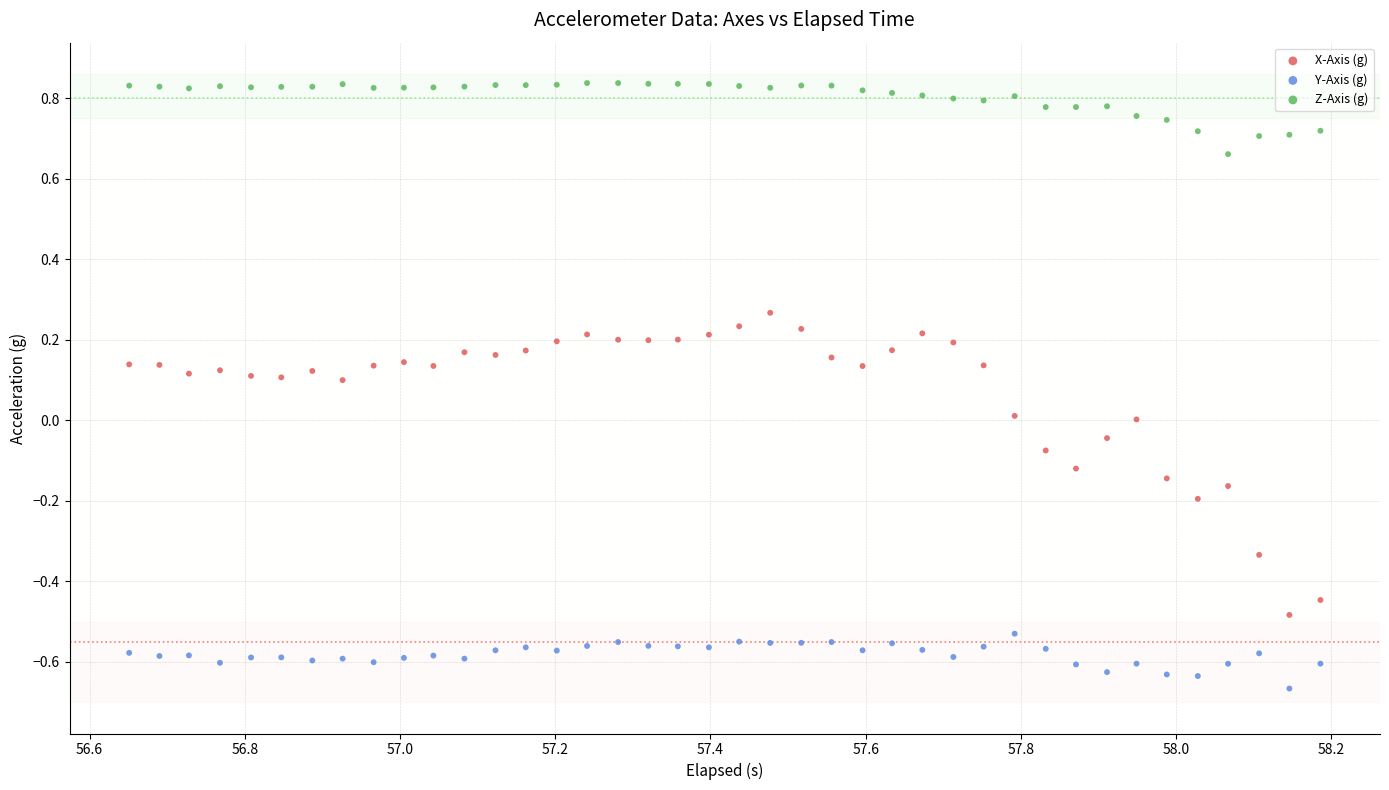

Which series contains the lowest Y value?

Y-Axis (g)